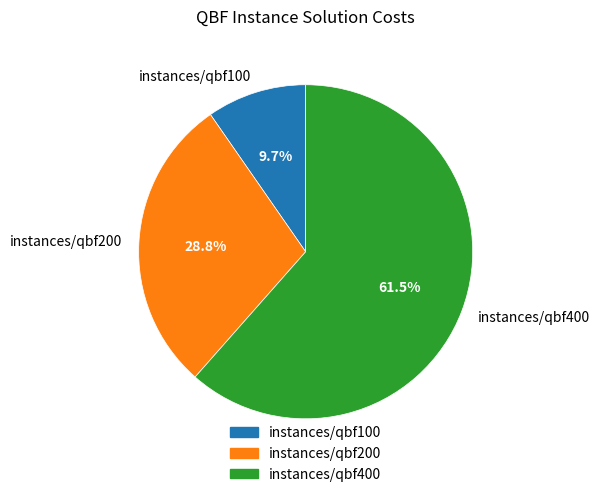

To the nearest percent, what is the difference between the largest and smallest slice percentages?

52%